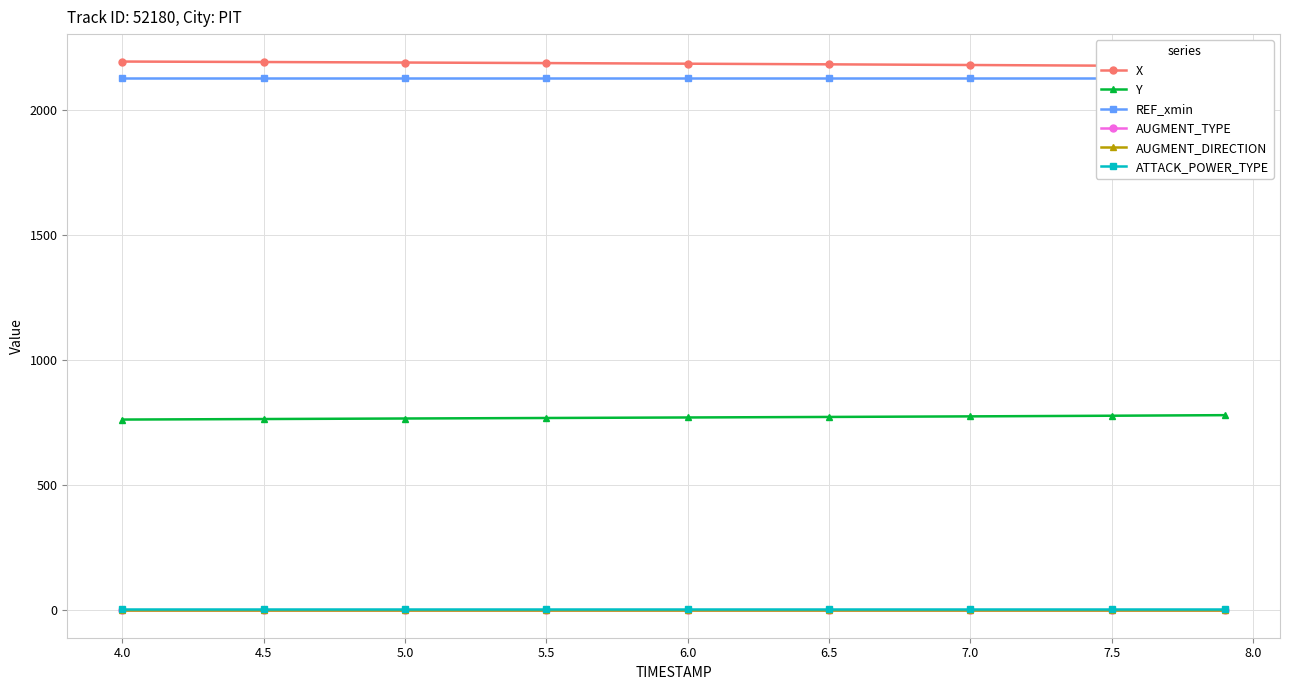

True or false: AUGMENT_DIRECTION and AUGMENT_TYPE intersect in this chart.

False